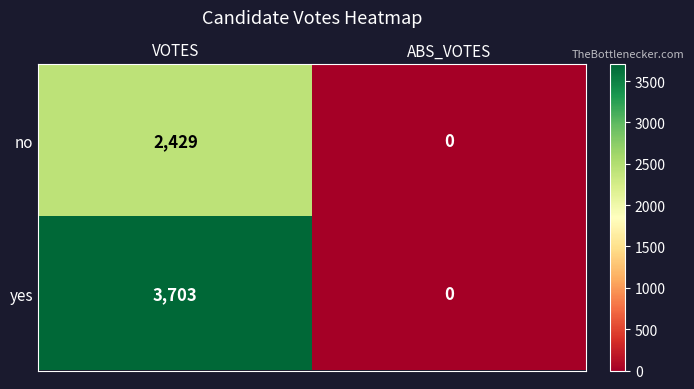

True or false: yes has a value of 3703 at VOTES.

True